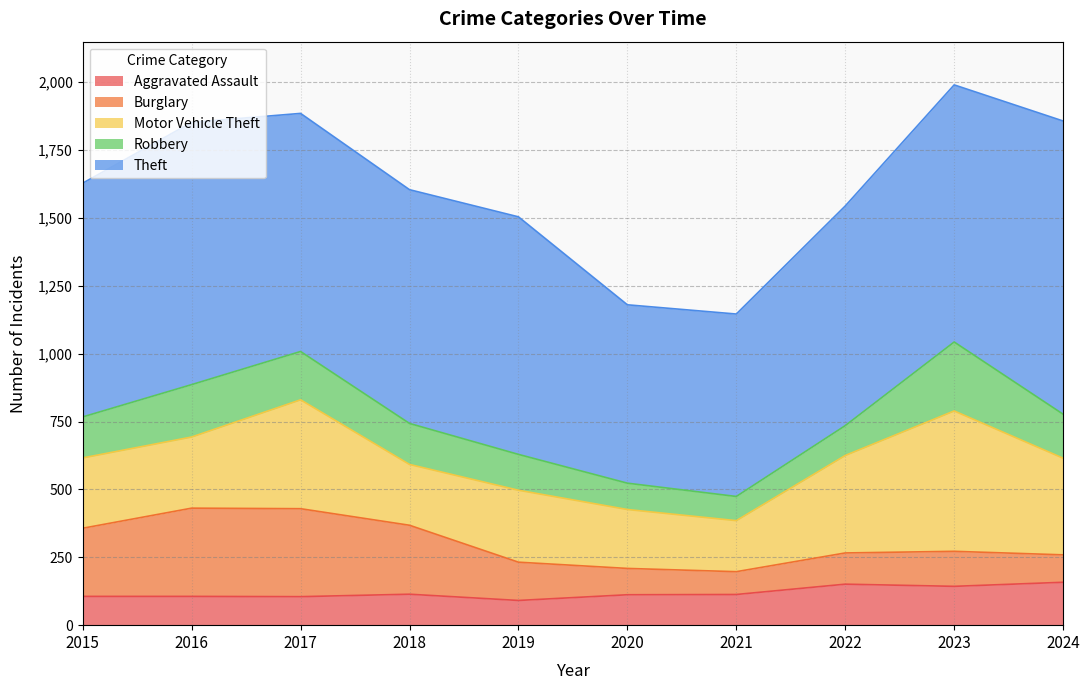

At 2024, list the series in order from smallest to largest.

Burglary, Aggravated Assault, Robbery, Motor Vehicle Theft, Theft